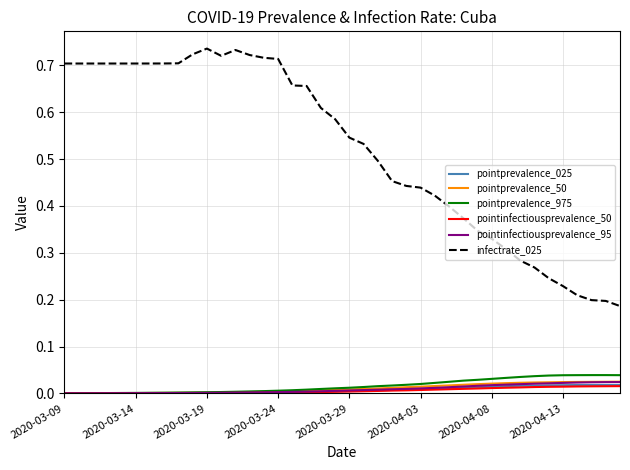

What are all the series names shown in the legend?

pointprevalence_025, pointprevalence_50, pointprevalence_975, pointinfectiousprevalence_50, pointinfectiousprevalence_95, infectrate_025